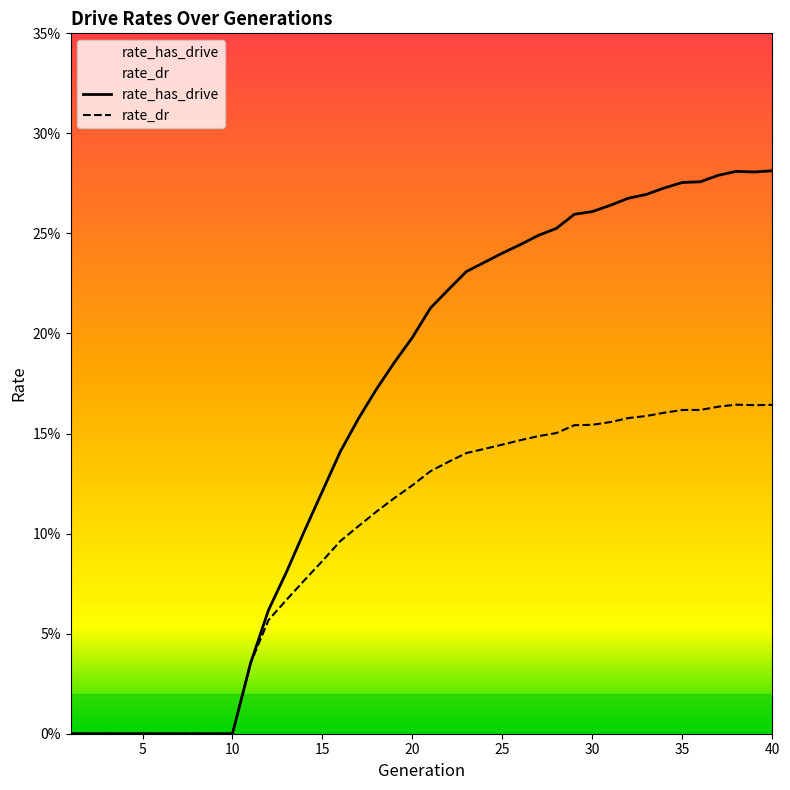

Between 31 and 39, which series saw the biggest shift?

rate_has_drive